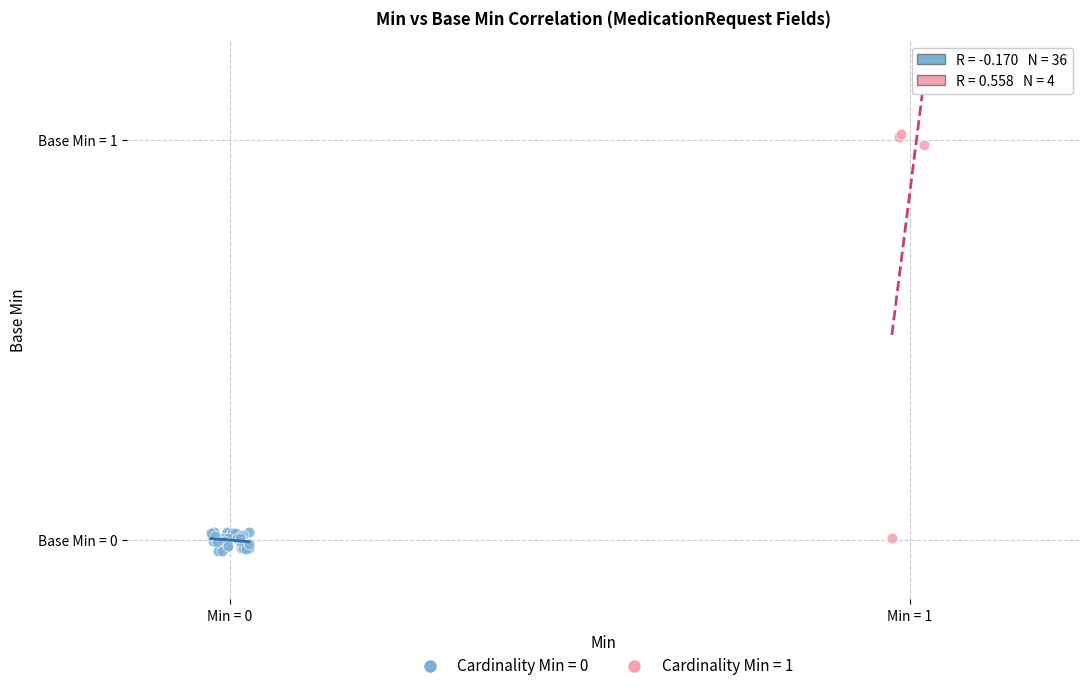

Which series has the largest Y range (max minus min)?

Cardinality Min = 1